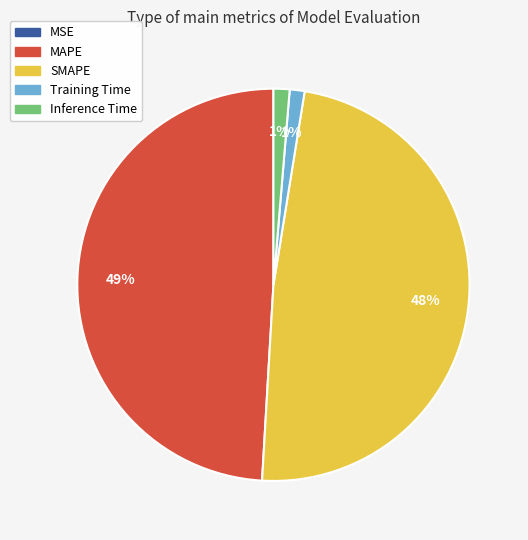

Is it true that Inference Time is 1% of the pie?

True